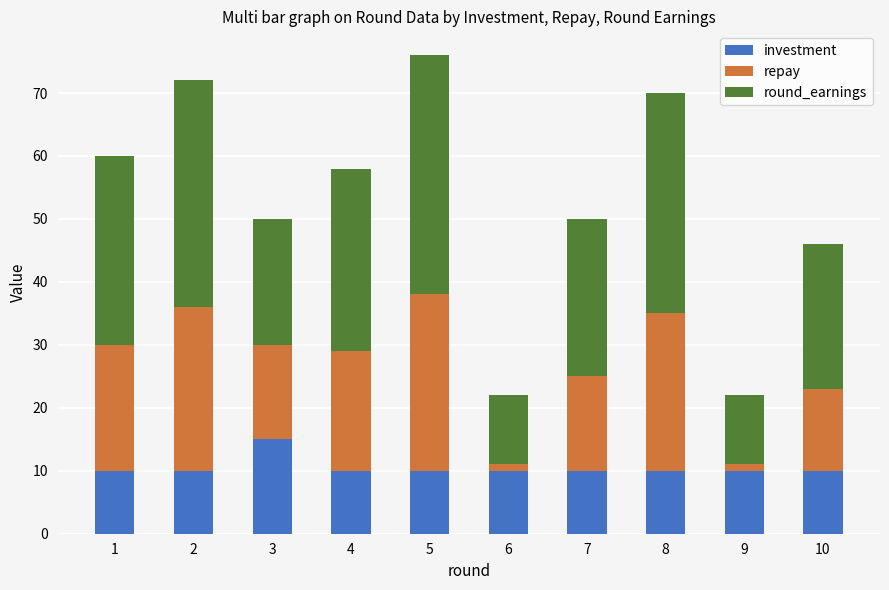

What is the sum of all investment values?

105